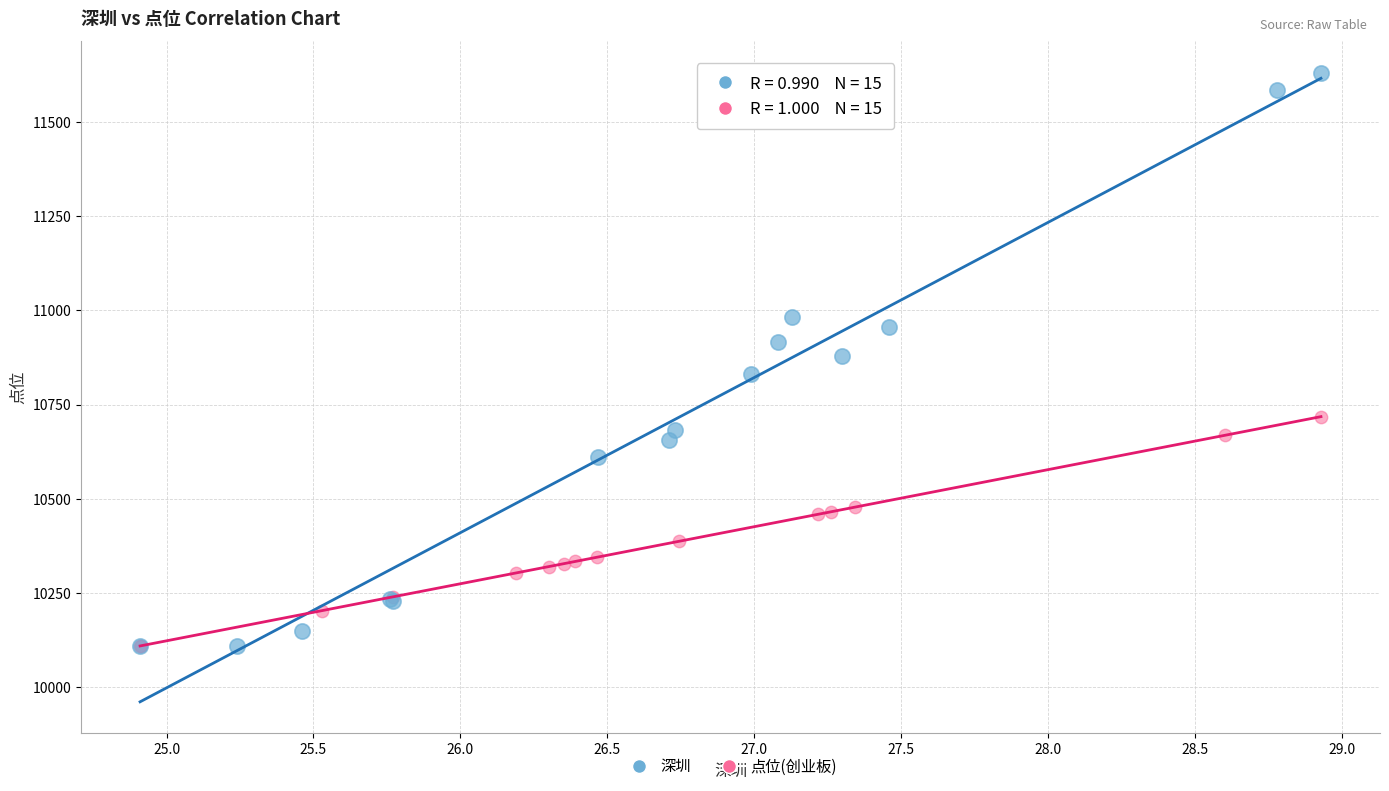

Which series has the largest Y range (max minus min)?

深圳